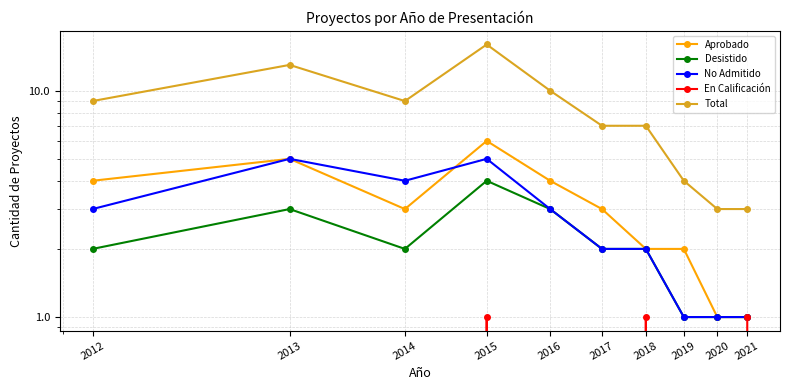

What is the value of the Total point at the 10th from the left?

3